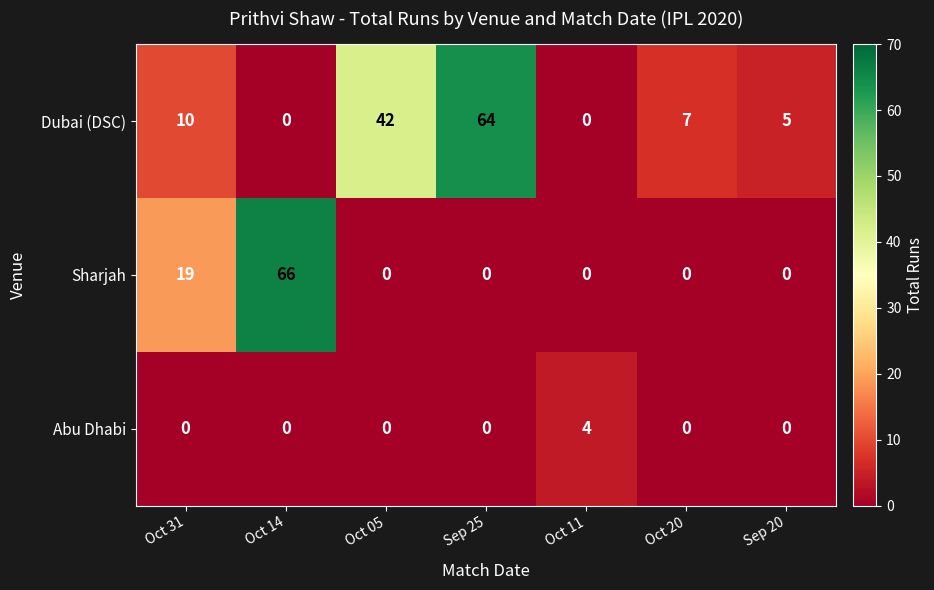

The Sharjah series shows 30 at Oct 14. True or false?

False